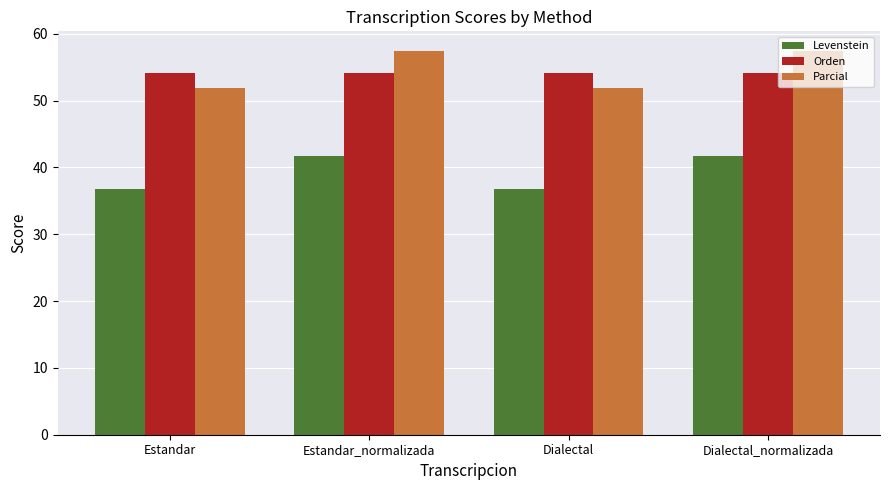

What position from the left is Dialectal_normalizada?

4